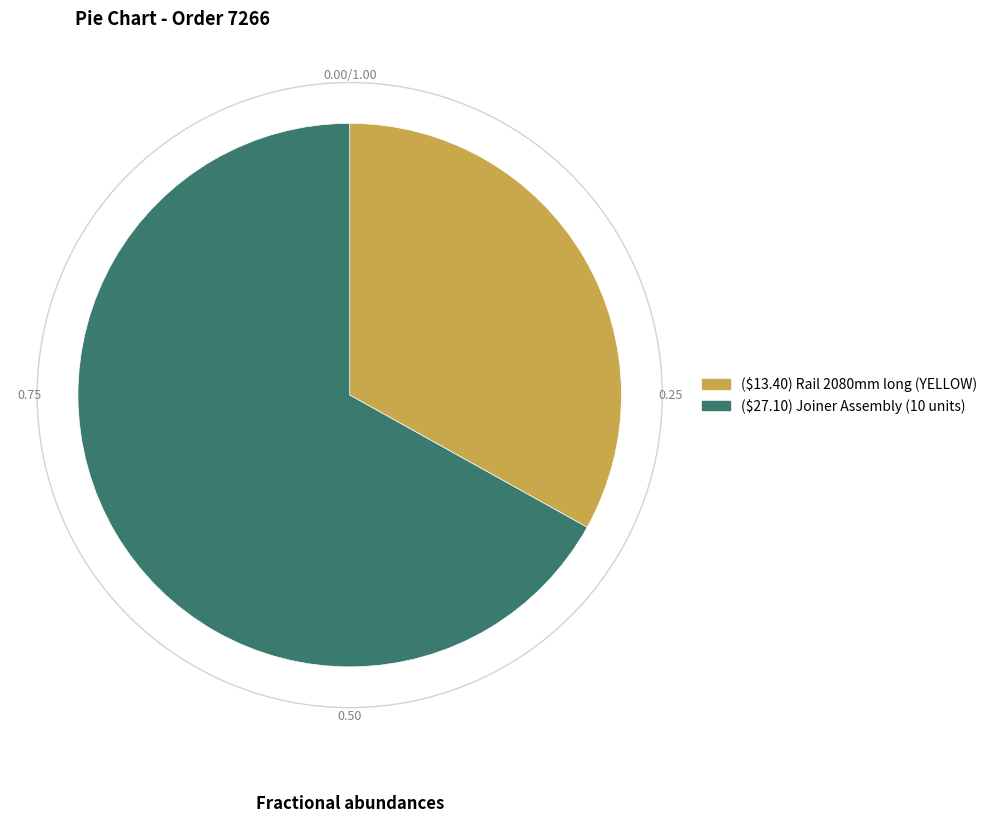

Which category has the biggest portion of the pie?

($27.10) Joiner Assembly (10 units)